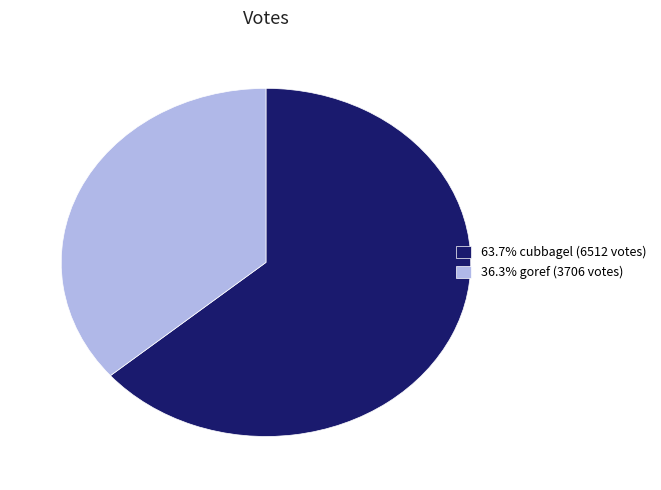

Does any single category account for the majority?

Yes